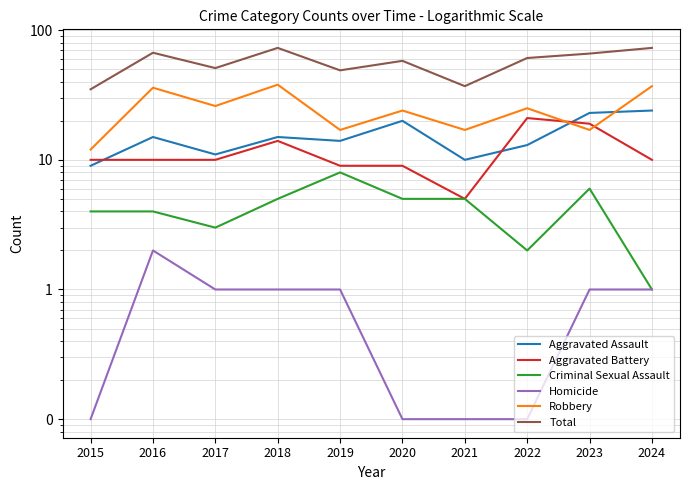

Does the chart display data point markers on the line(s)?

No